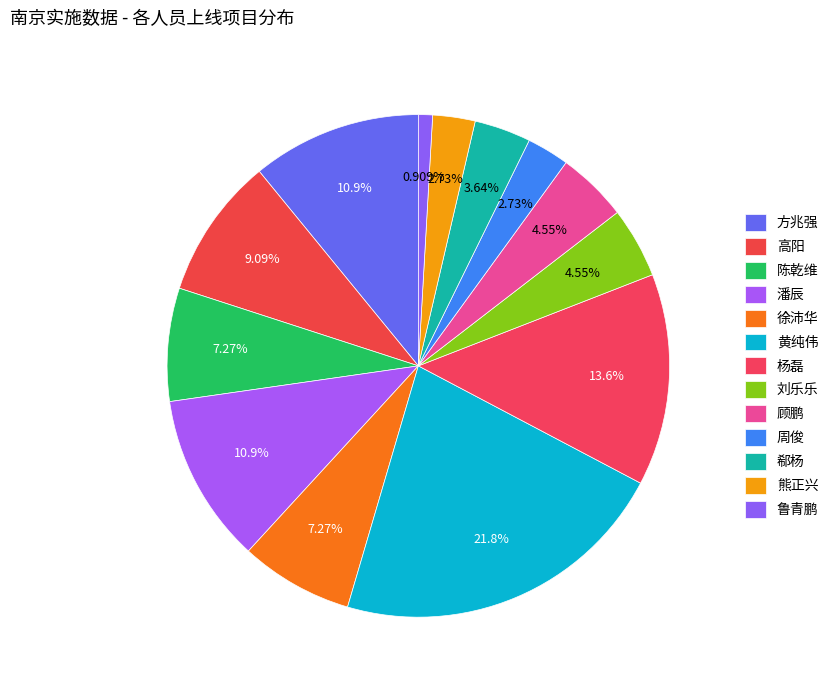

How many segments does this pie chart have?

13